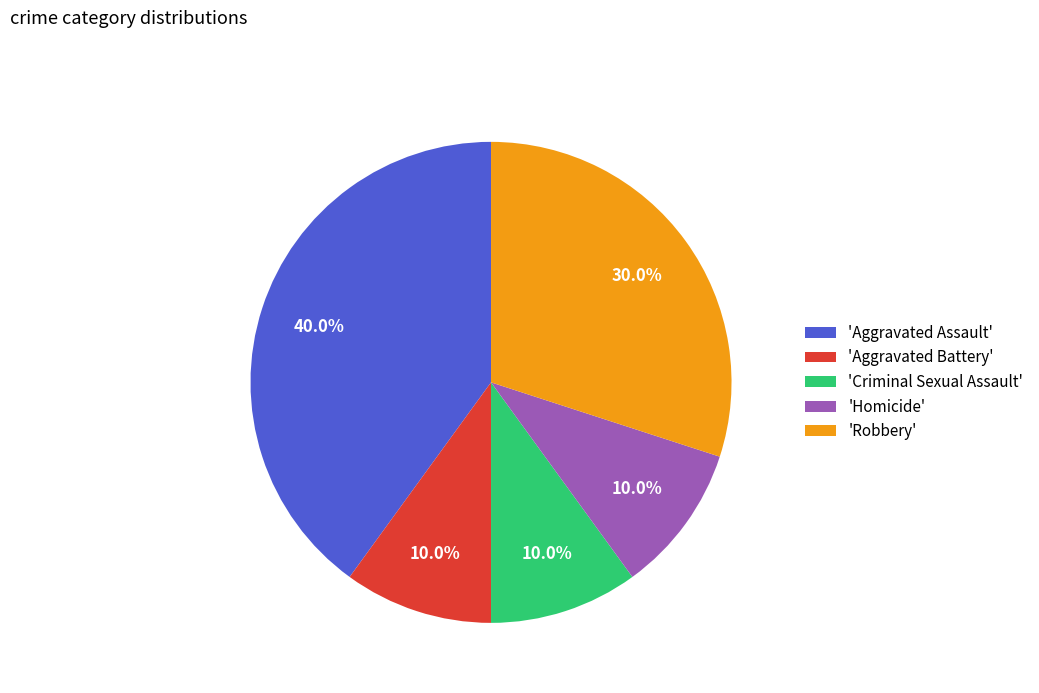

Approximately how many times larger is the value at 'Robbery' compared to 'Aggravated Battery'?

3.0